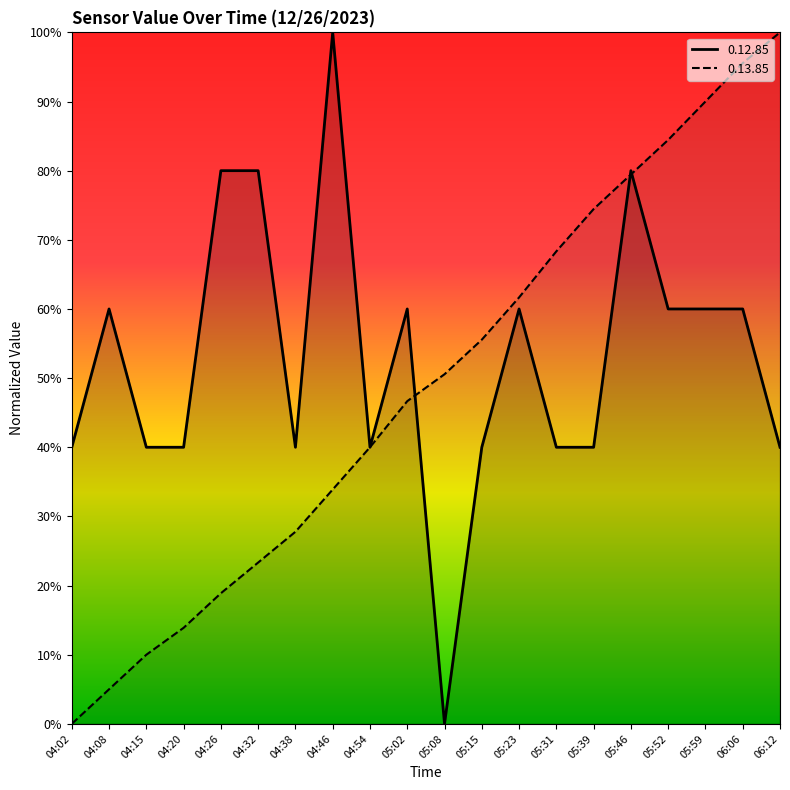

Does the chart have visible grid lines?

No